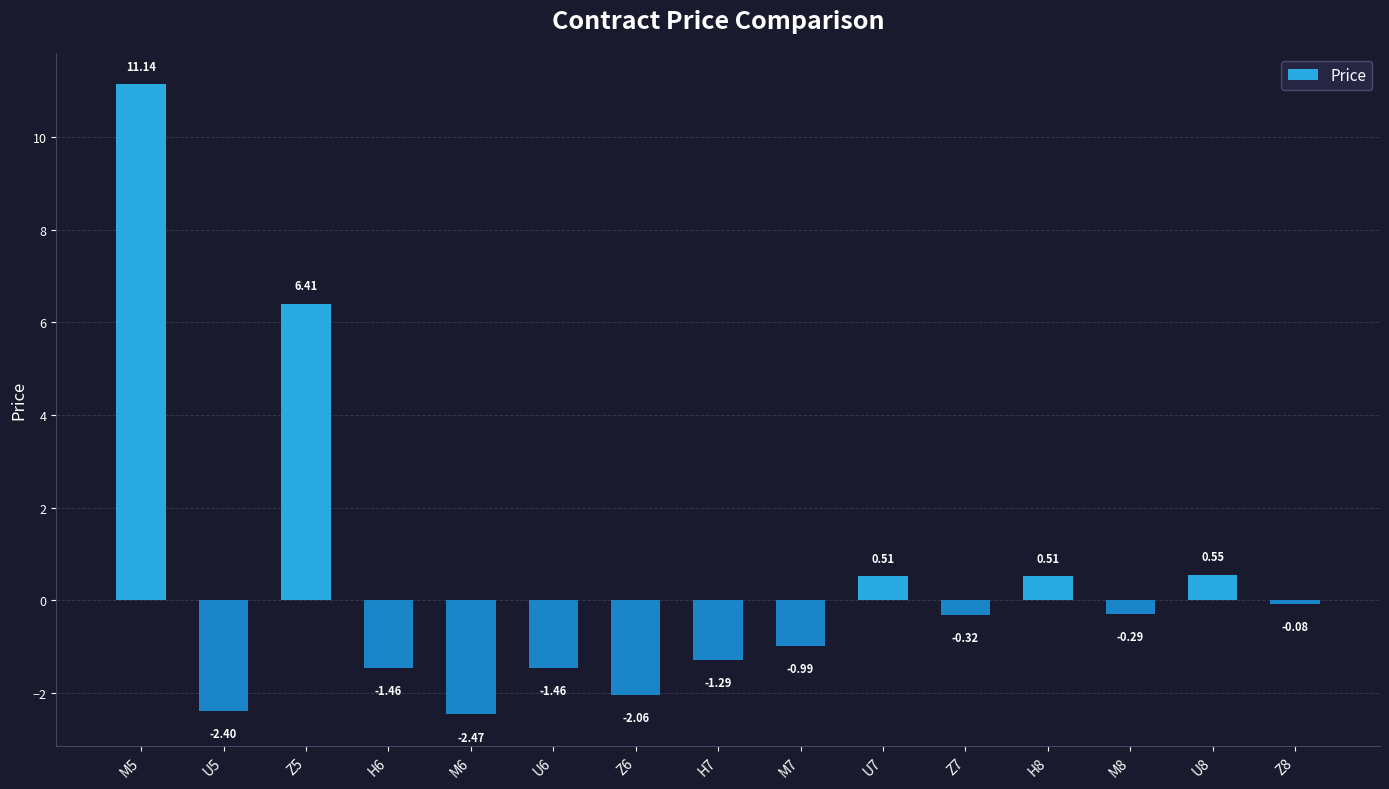

What is the sum of the values at U7 and U5?

-1.9